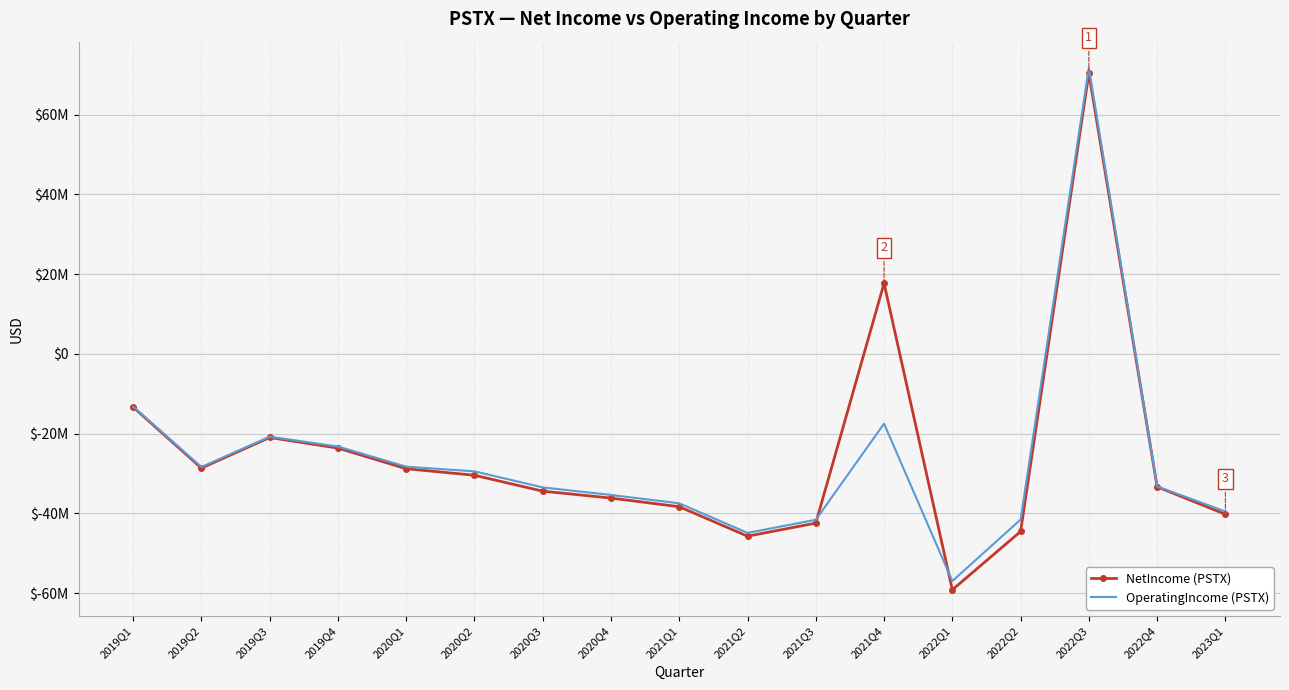

In NetIncome (PSTX), how many points are higher than both neighbors (excluding endpoints)?

3